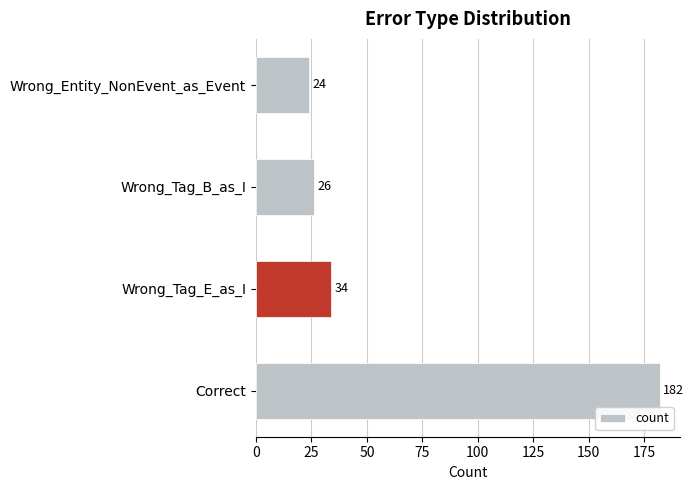

True or false: the data shows 43 at Wrong_Entity_NonEvent_as_Event.

False